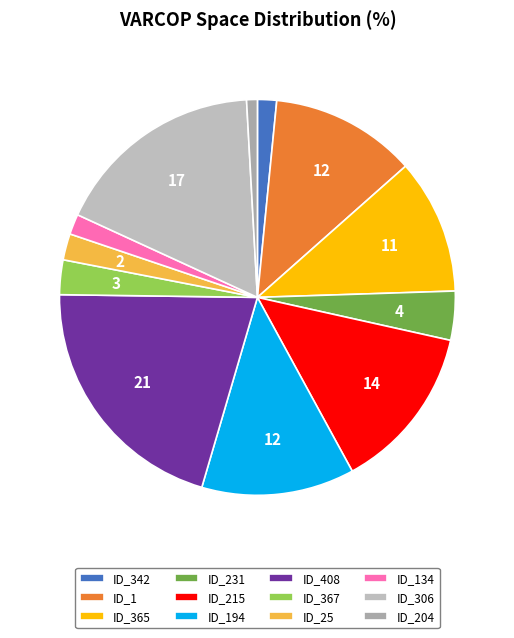

How many slices are in this pie chart?

12